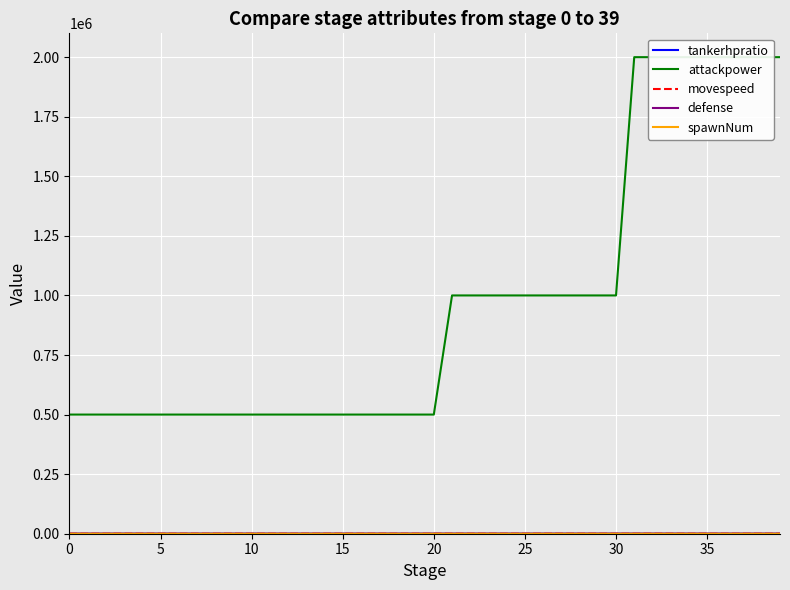

What are all the series names shown in the legend?

tankerhpratio, attackpower, movespeed, defense, spawnNum